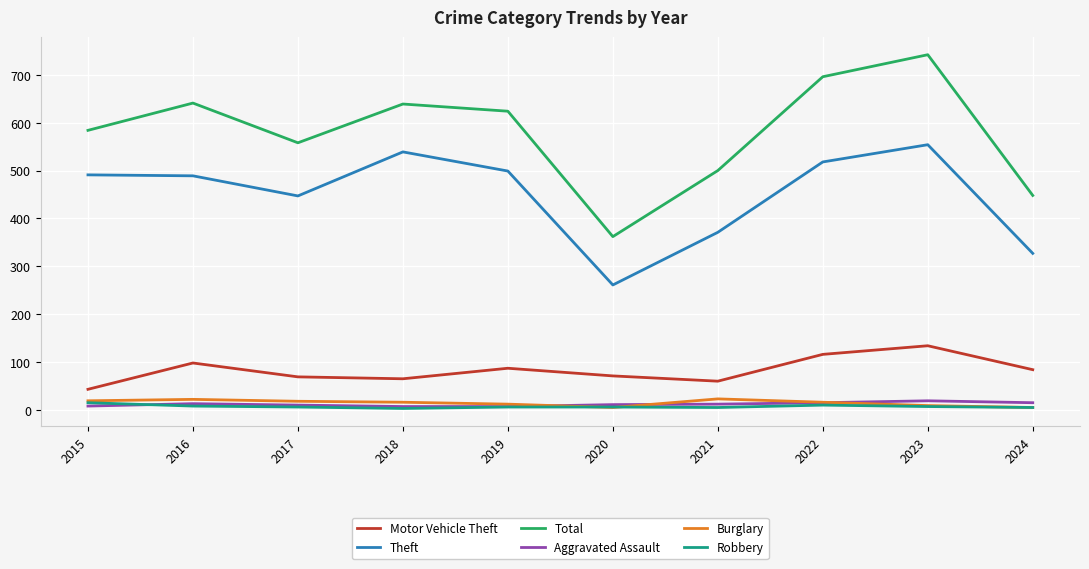

What is the difference between the maximum and minimum values in the Burglary series?

18